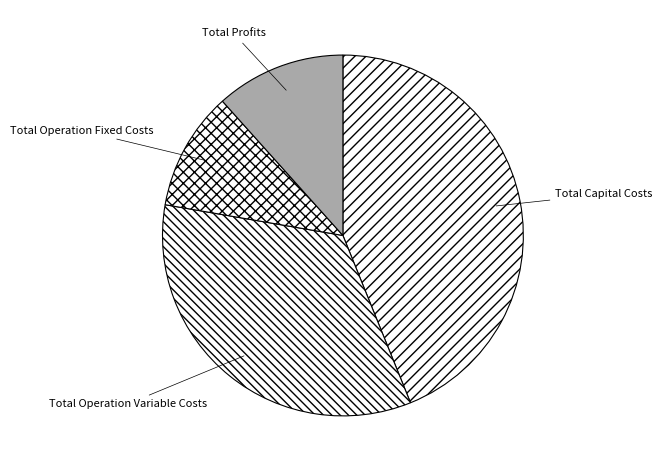

Is there any slice that represents more than half of the pie?

No